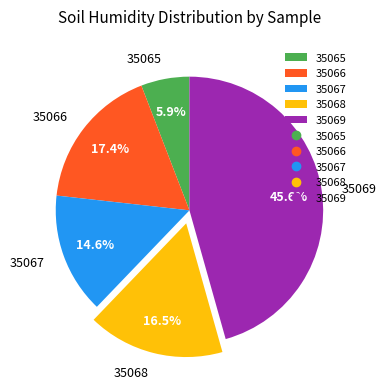

What percentage is NOT represented by 35068?

83.5%